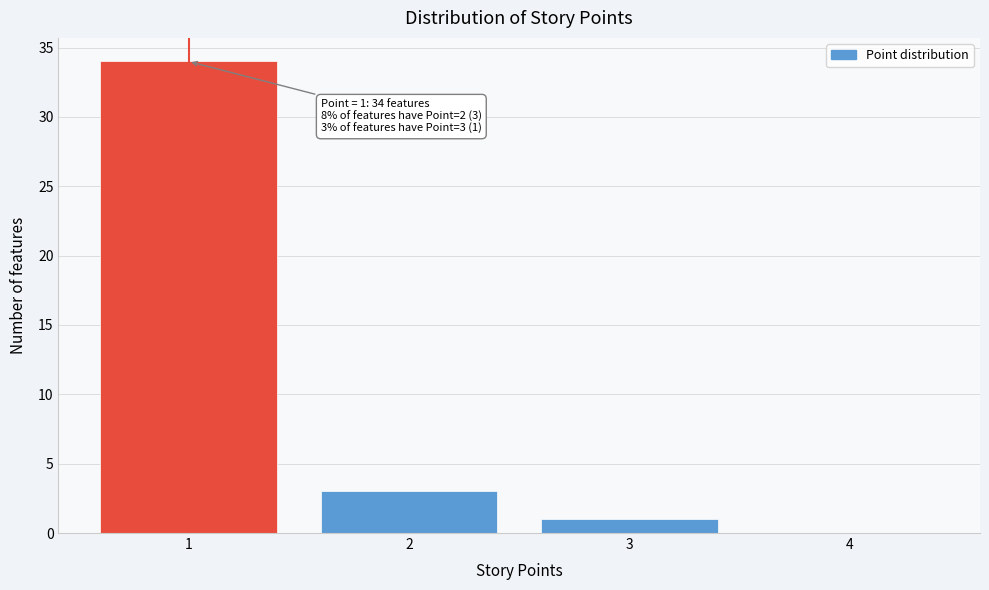

Over which range of the x-axis is the bar tallest?

0.5 to 1.5